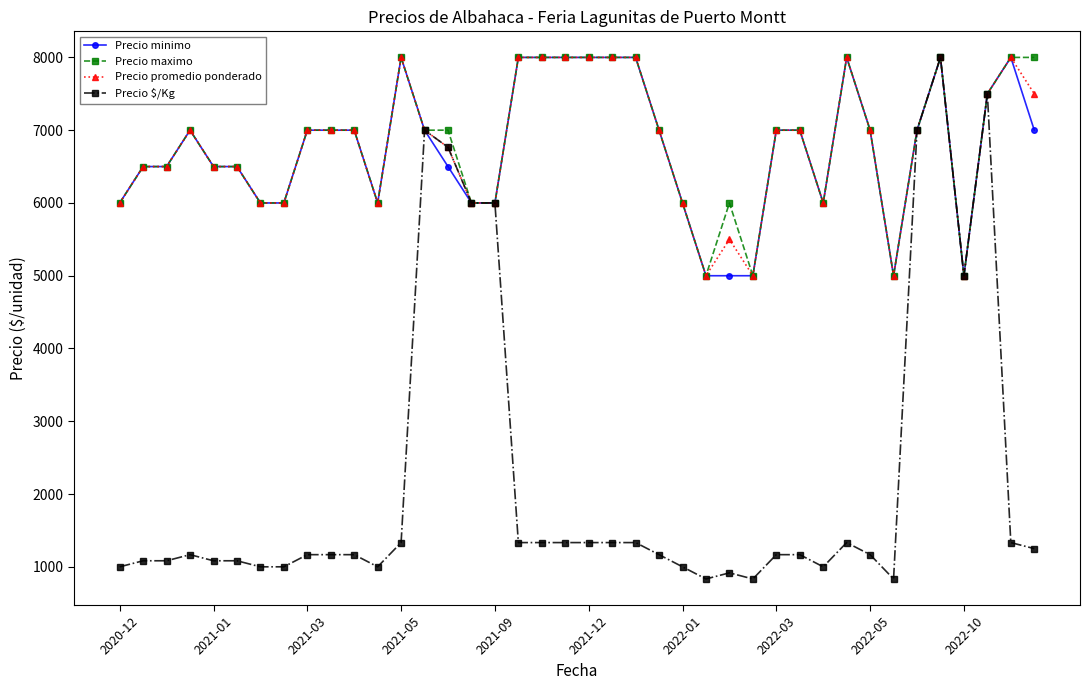

Reading right to left, what are all the values shown in this chart?

Precio minimo: 7000	8000	7500	5000	8000	7000	5000	7000	8000	6000	7000	7000	5000	5000	5000	6000	7000	8000	8000	8000	8000	8000	8000	6000	6000	6500	7000	8000	6000	7000	7000	7000	6000	6000	6500	6500	7000	6500	6500	6000
Precio maximo: 8000	8000	7500	5000	8000	7000	5000	7000	8000	6000	7000	7000	5000	6000	5000	6000	7000	8000	8000	8000	8000	8000	8000	6000	6000	7000	7000	8000	6000	7000	7000	7000	6000	6000	6500	6500	7000	6500	6500	6000
Precio promedio ponderado: 7500	8000	7500	5000	8000	7000	5000	7000	8000	6000	7000	7000	5000	5500	5000	6000	7000	8000	8000	8000	8000	8000	8000	6000	6000	6765	7000	8000	6000	7000	7000	7000	6000	6000	6500	6500	7000	6500	6500	6000
Precio $/Kg: 1250	1333	7500	5000	8000	7000	833	1167	1333	1000	1167	1167	833	917	833	1000	1167	1333	1333	1333	1333	1333	1333	6000	6000	6765	7000	1333	1000	1167	1167	1167	1000	1000	1083	1083	1167	1083	1083	1000